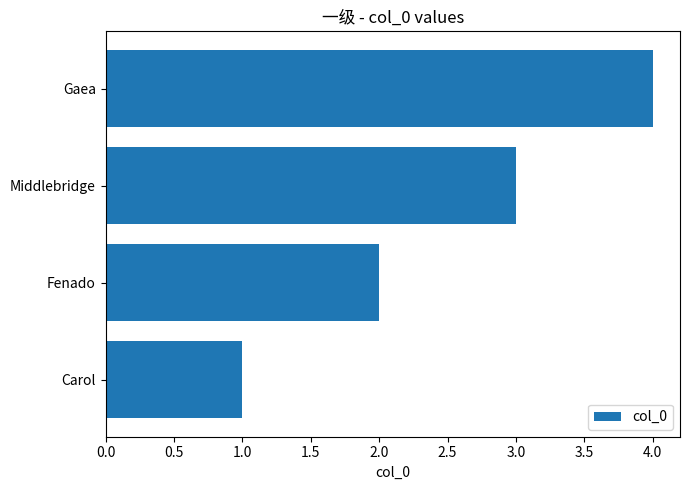

List the labels in order of value, smallest first.

Carol, Fenado, Middlebridge, Gaea